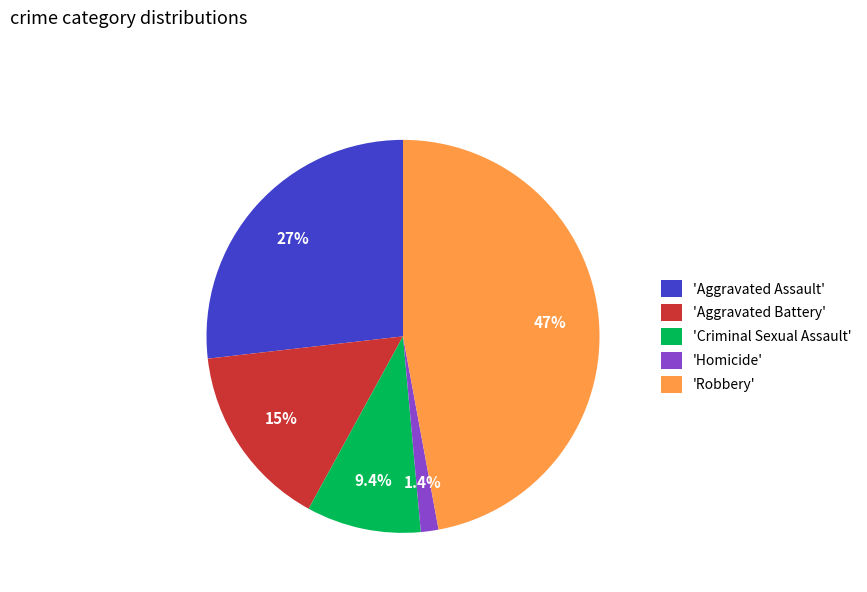

Approximately how many times larger is the value at 'Aggravated Battery' compared to 'Criminal Sexual Assault'?

1.6